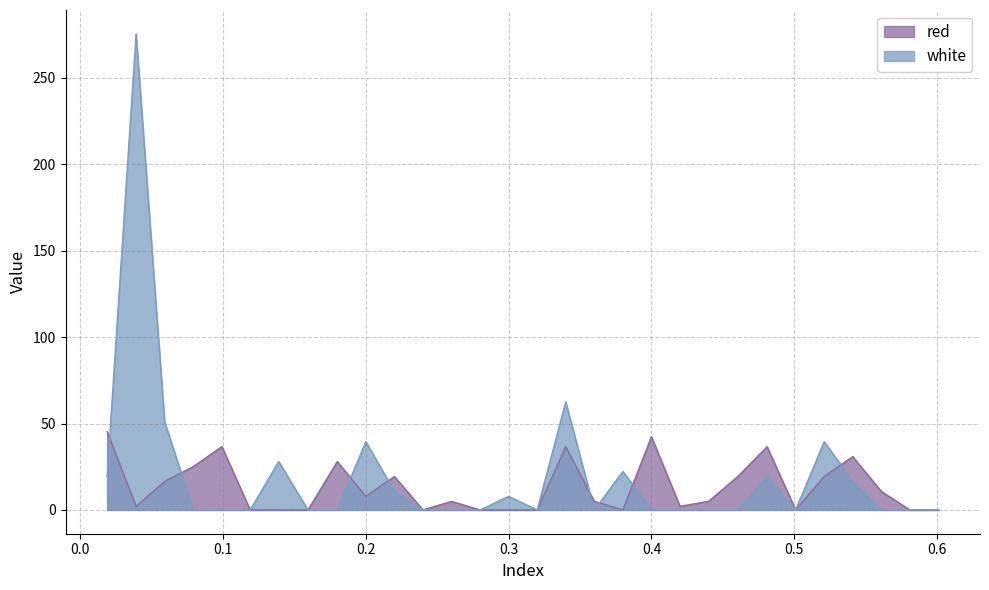

Reading left to right, what are all the values shown in this chart?

red: 45.3	2.1	16.5	25.1	36.6	0.0	0.0	0.0	28.0	7.8	19.4	0.0	5.0	0.0	0.0	0.0	36.6	5.0	0.0	42.4	2.1	5.0	19.4	36.6	0.0	19.4	30.9	10.7	0.0	0.0
white: 19.4	275.6	51.0	0.0	0.0	0.0	28.0	0.0	0.0	39.5	10.7	0.0	0.0	0.0	7.8	0.0	62.5	0.0	22.2	0.0	0.0	0.0	0.0	19.4	0.0	39.5	16.5	0.0	0.0	0.0